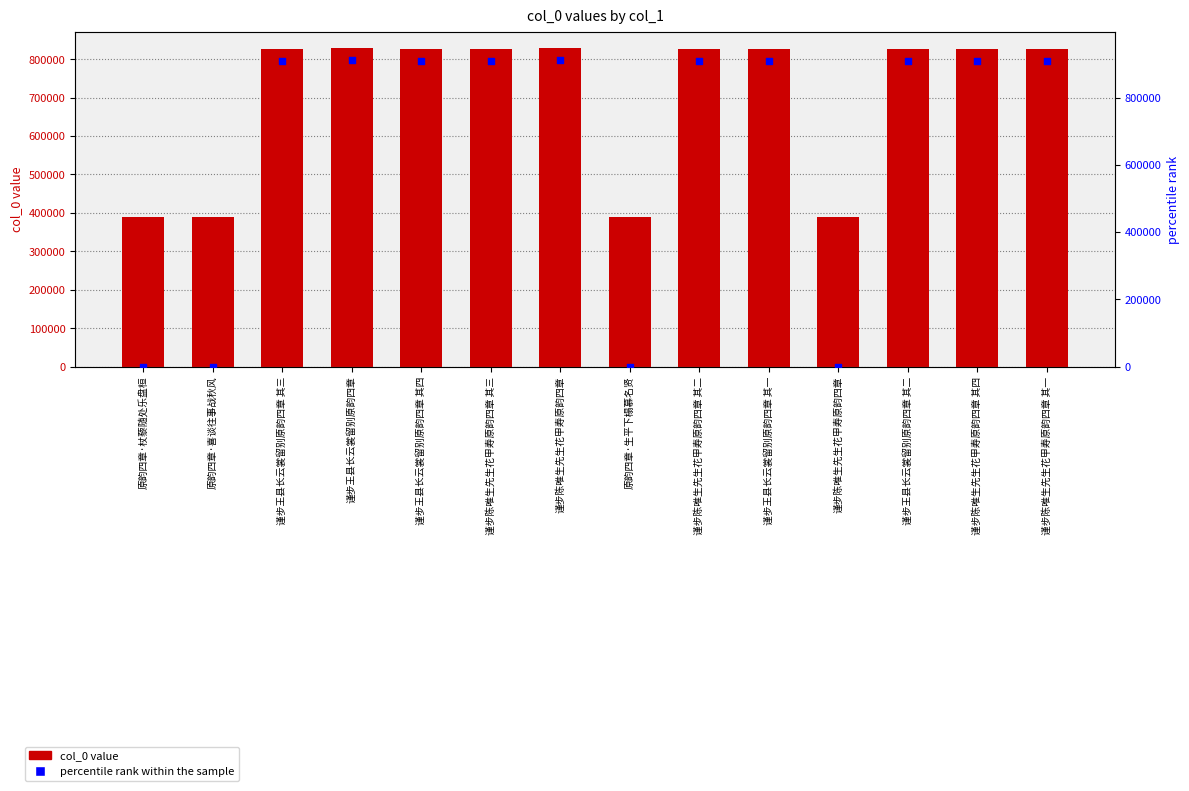

Which series has the largest Y range (max minus min)?

percentile rank within the sample